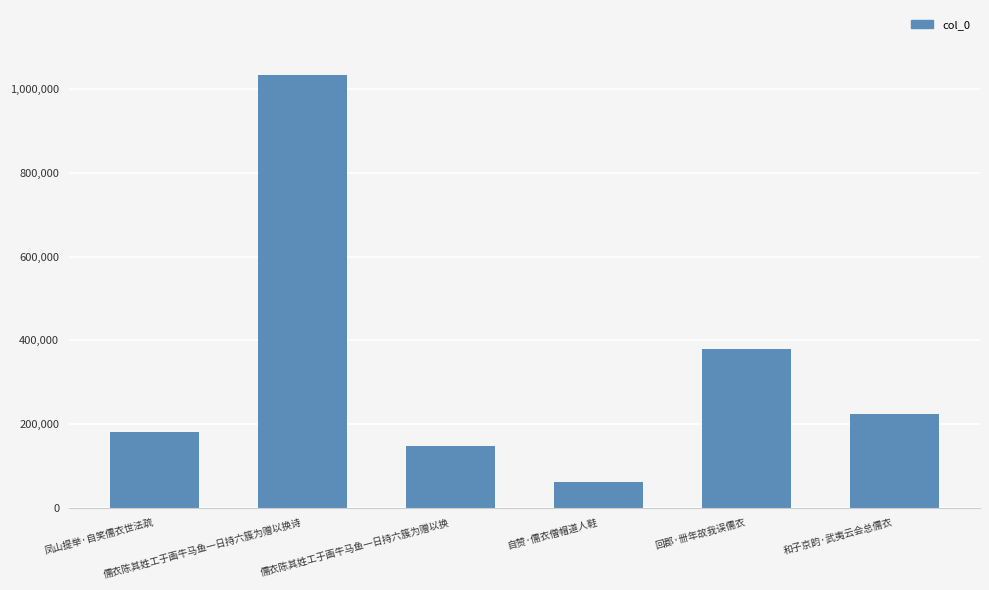

Reading left to right, what are all the values shown in this chart?

181320	1034055	147501	60564	379248	222599